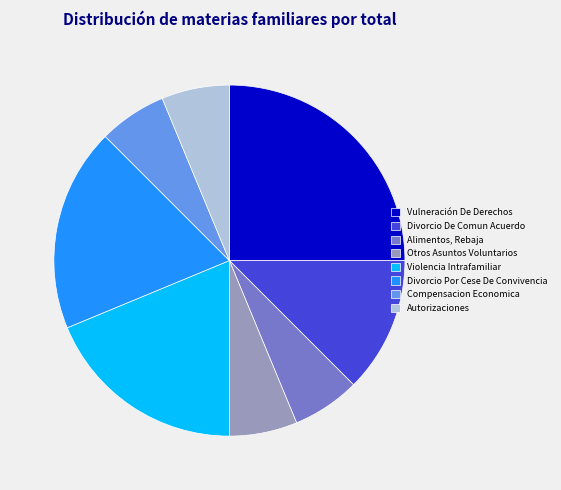

How many slices are in this pie chart?

8